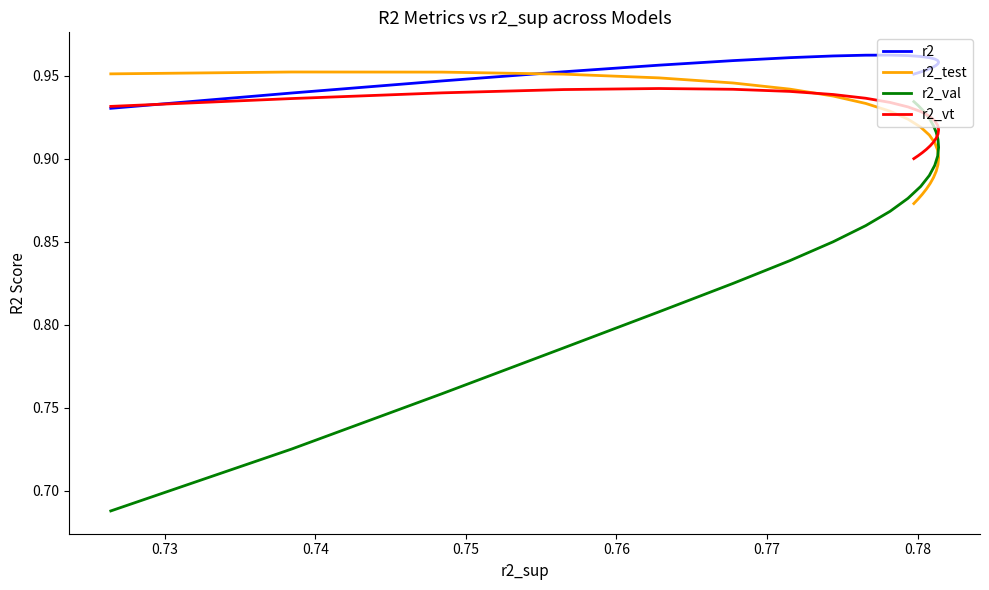

Where is the first local maximum for r2_vt?

0.76